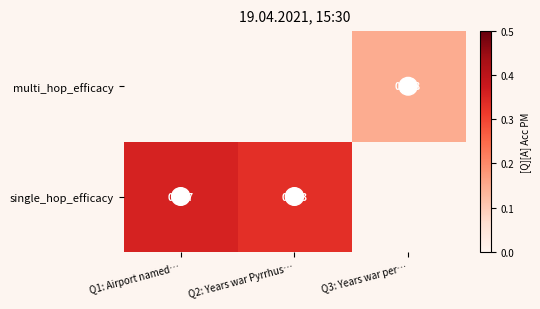

True or false: single_hop_efficacy has a value of 0.4 at Q1: Airport named….

True